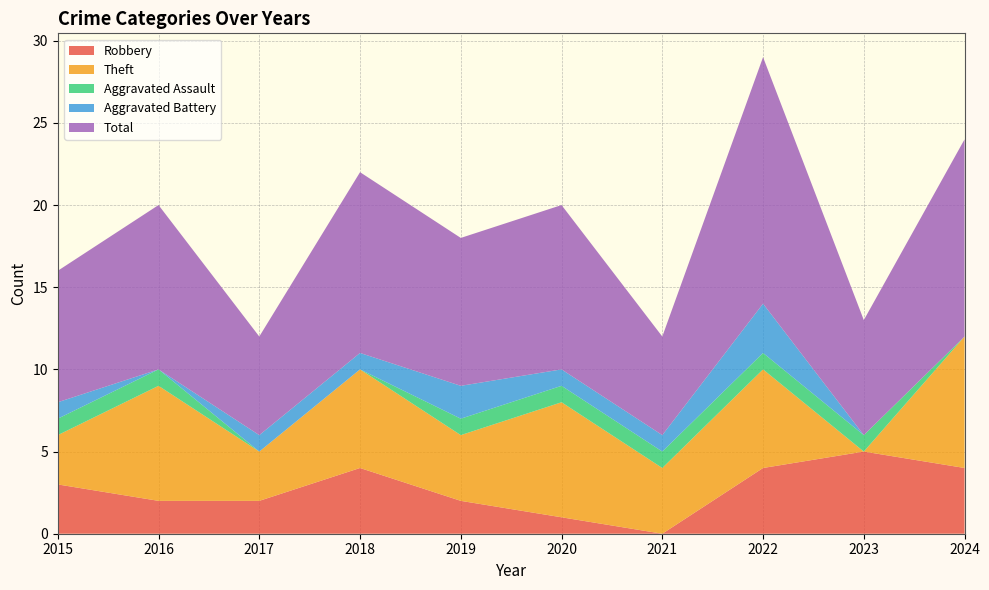

Reading left to right, list all the values displayed in this chart.

Robbery: 3	2	2	4	2	1	0	4	5	4
Theft: 3	7	3	6	4	7	4	6	0	8
Aggravated Assault: 1	1	0	0	1	1	1	1	1	0
Aggravated Battery: 1	0	1	1	2	1	1	3	0	0
Total: 8	10	6	11	9	10	6	15	7	12